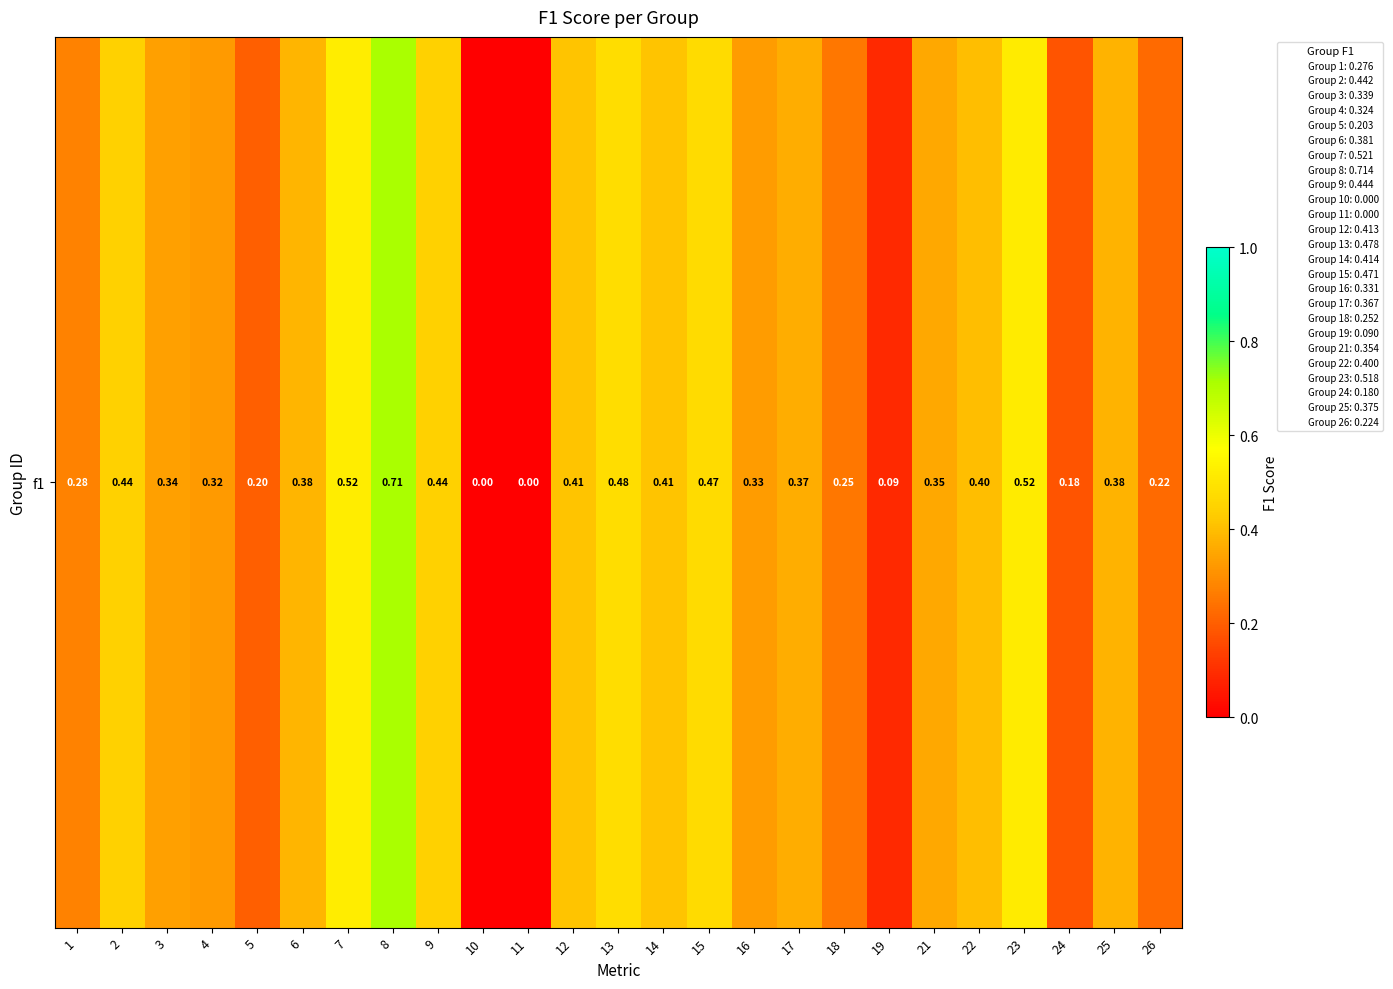

What is the average value?

0.3